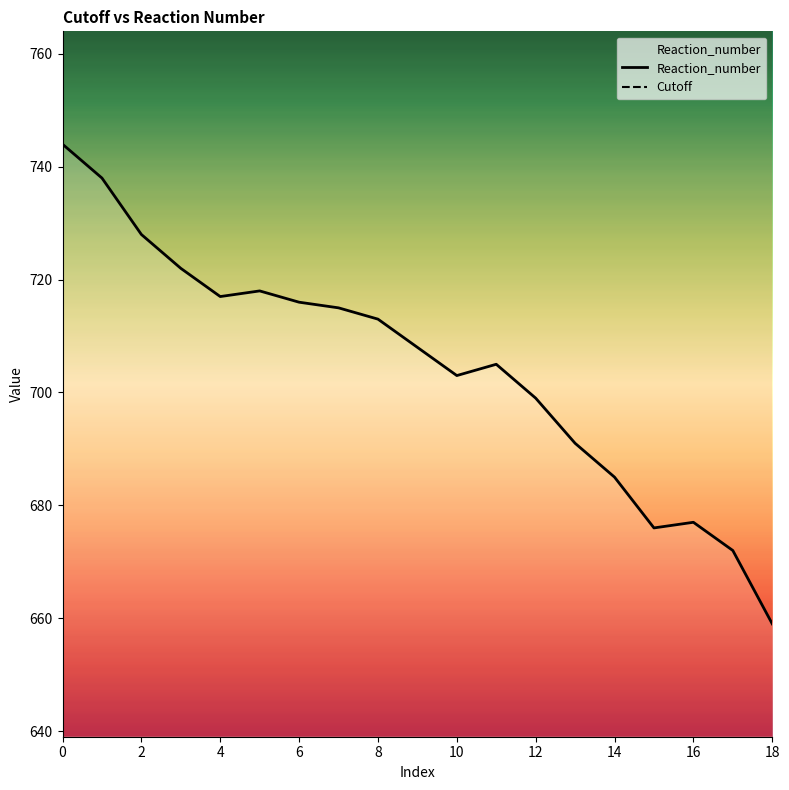

The Reaction_number series shows 677 at 16. True or false?

True